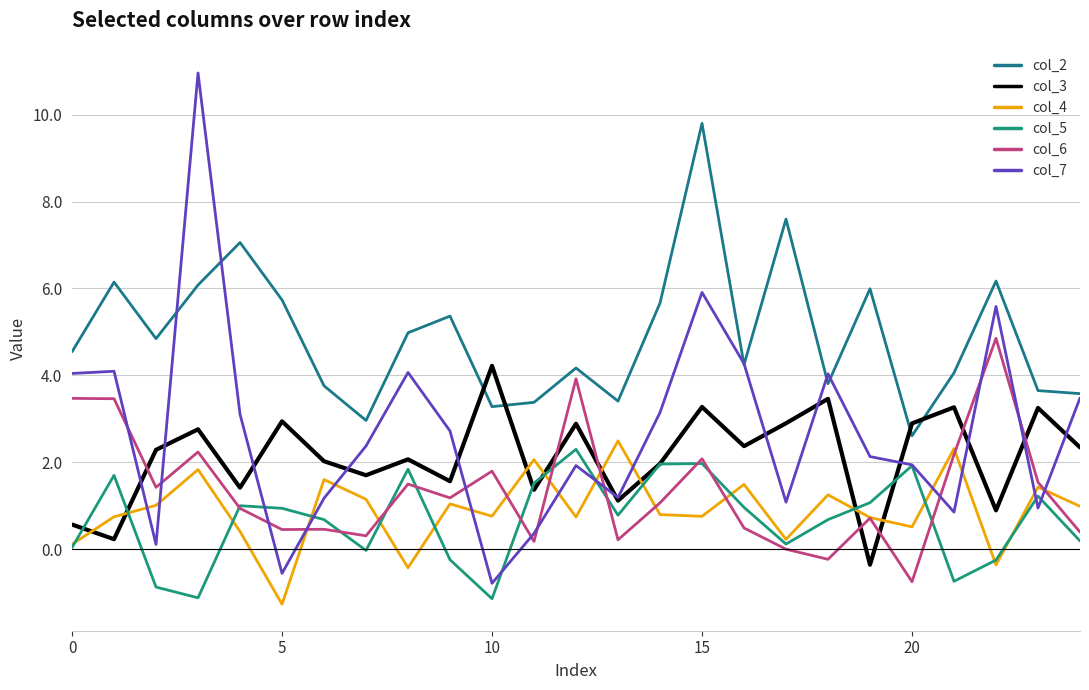

How many lines are shown in the chart?

6